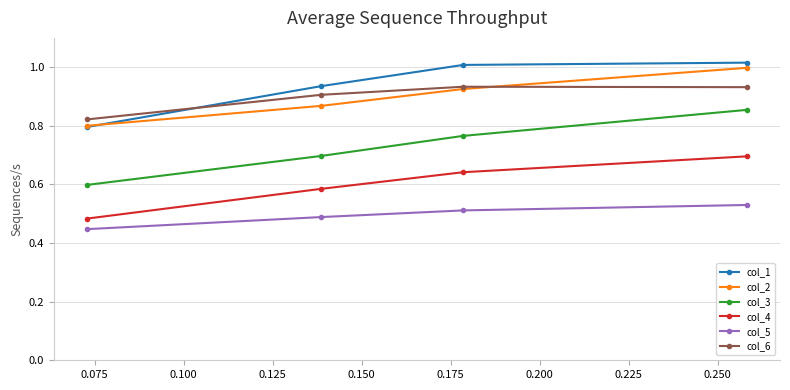

True or false: col_3 has more than 0 interior local peaks.

False